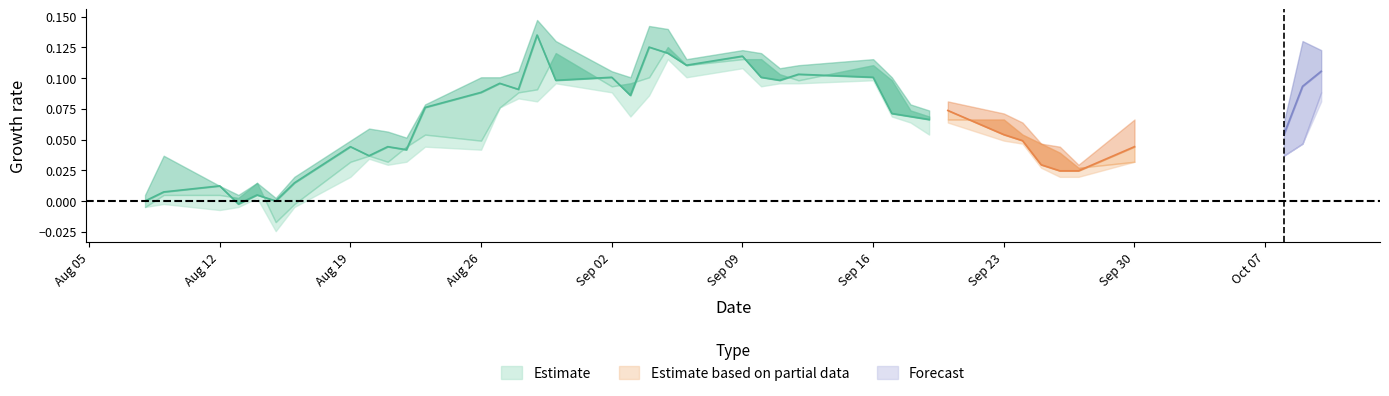

What position from the left is 35?

36